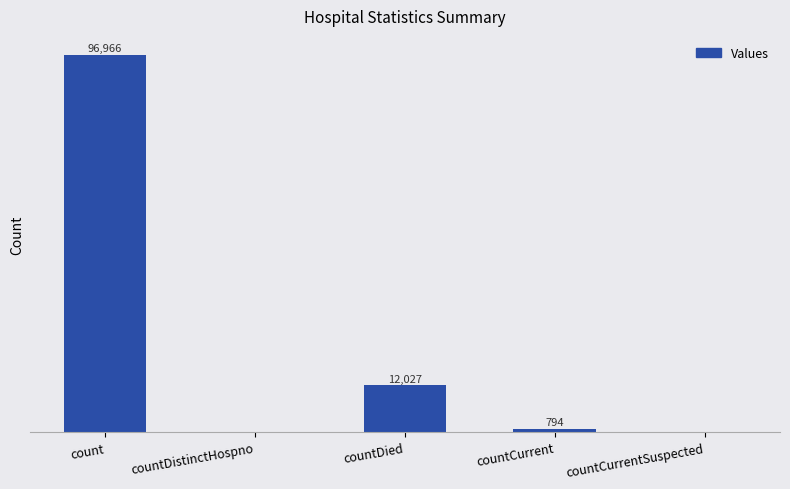

Which has a higher value, countDied or countCurrent?

countDied